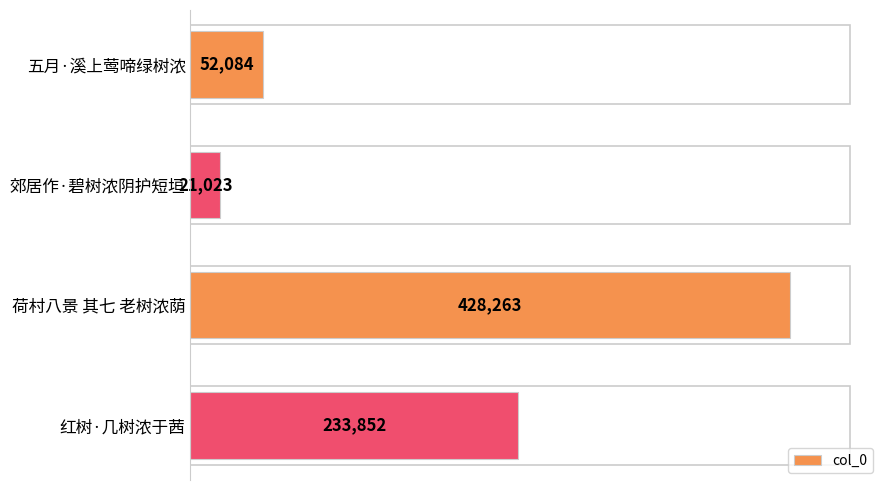

True or false: the data shows 428263 at 荷村八景 其七 老树浓荫.

True